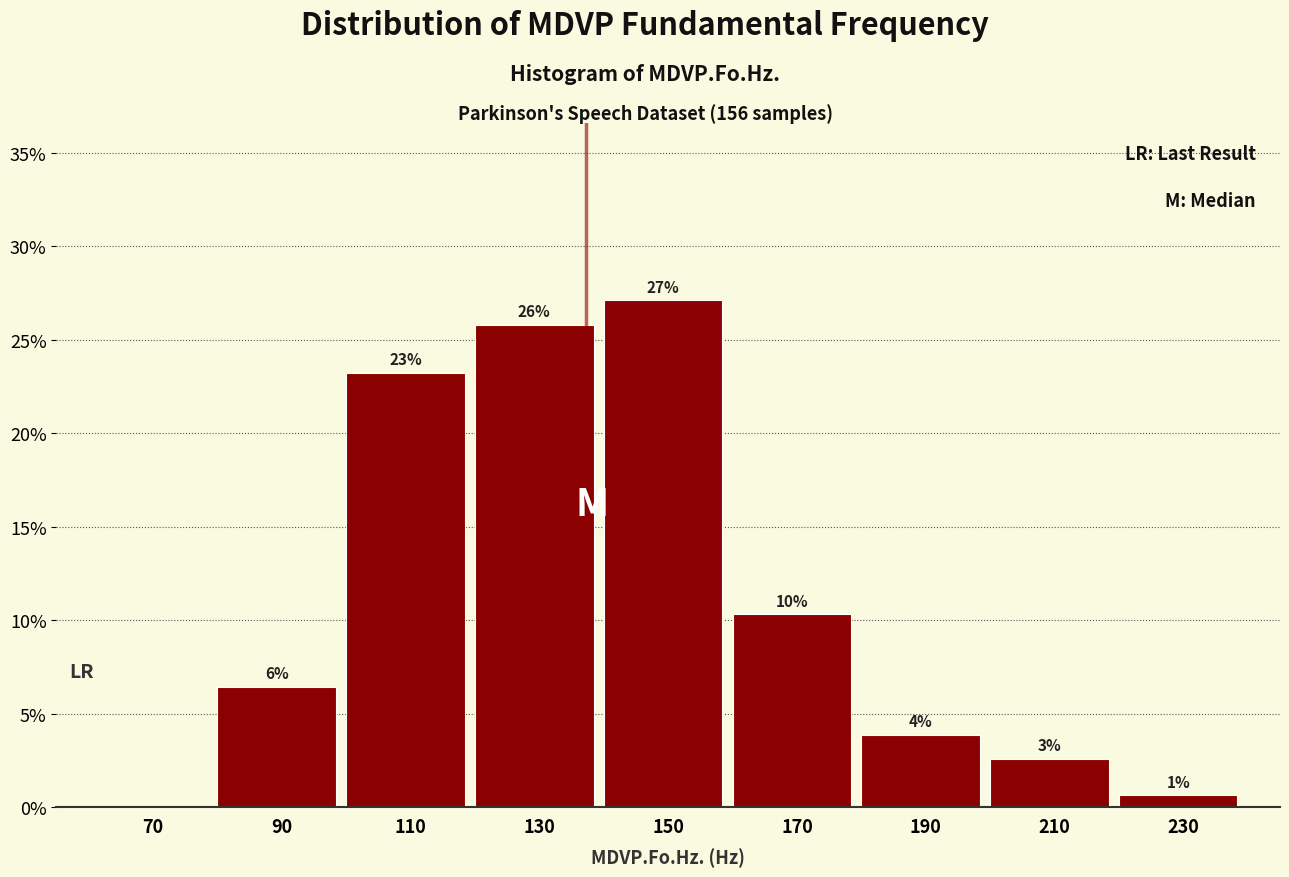

Are the bars horizontal?

No